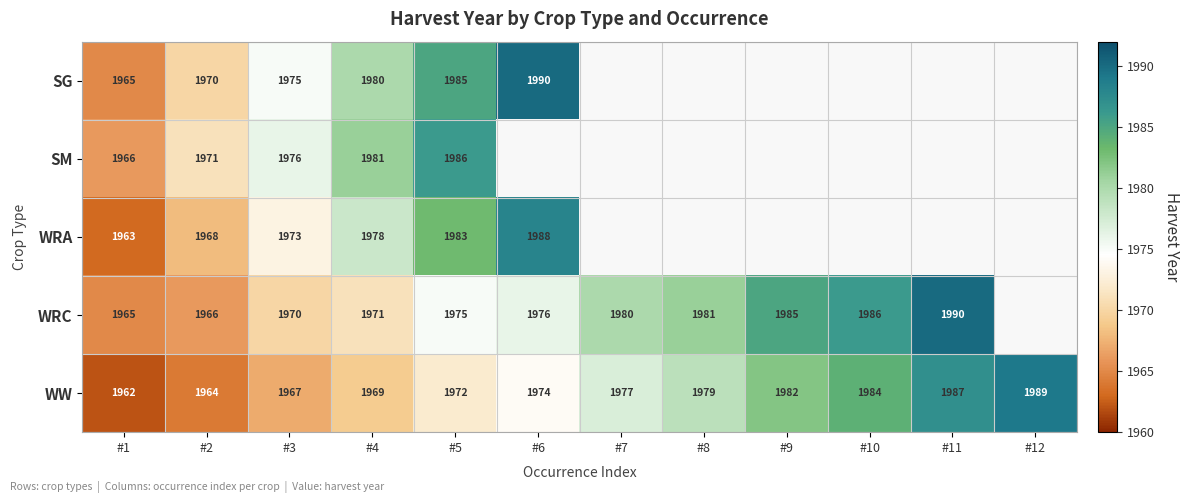

True or false: SG has a value of 1990 at #6.

True